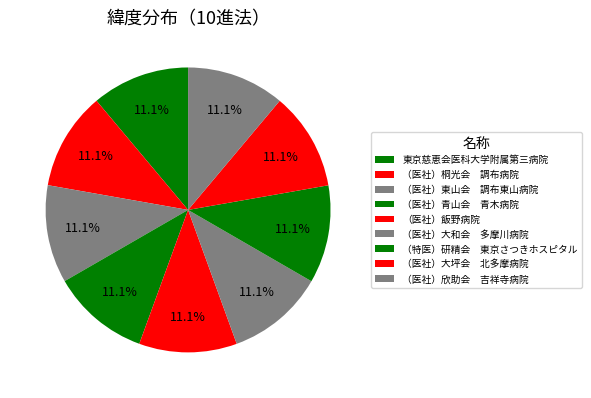

How many slices are in this pie chart?

9